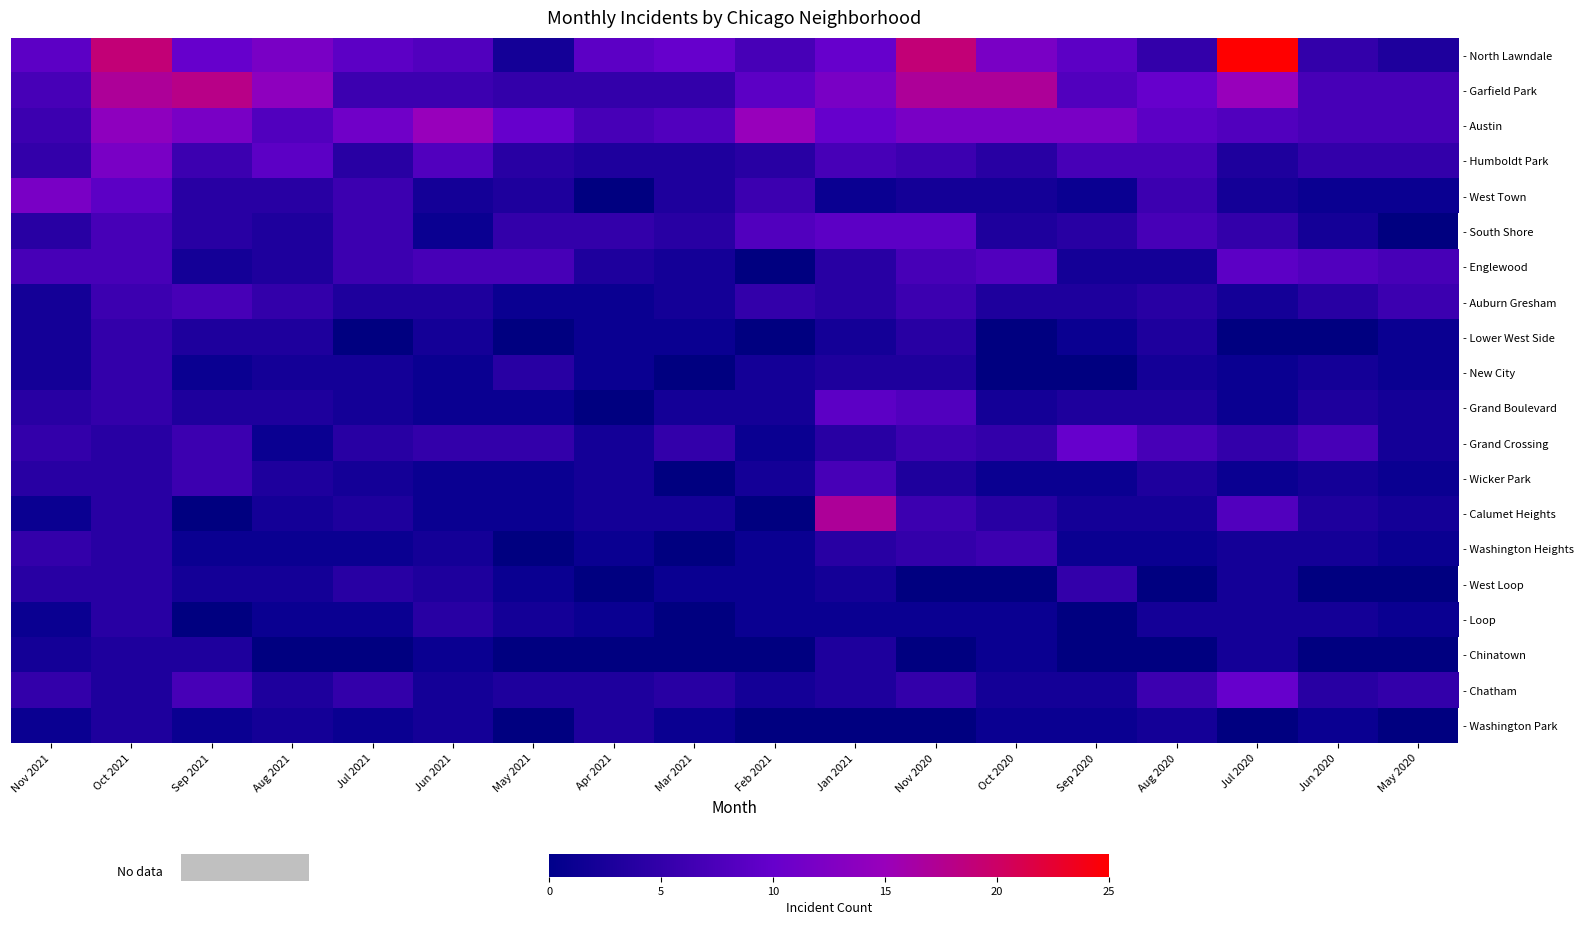

Which category has the highest value across all series?

Jul 2020